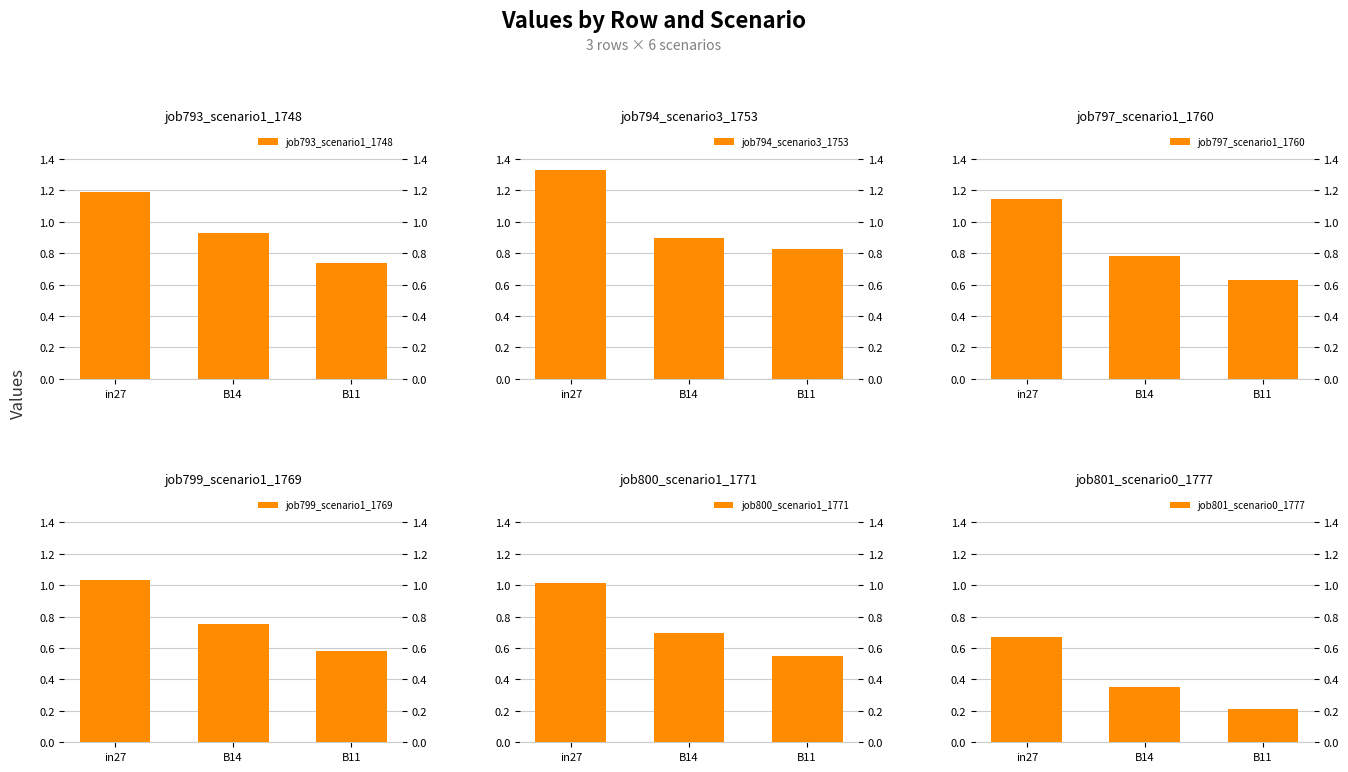

Which category has the lowest value in the job800_scenario1_1771 series?

B11